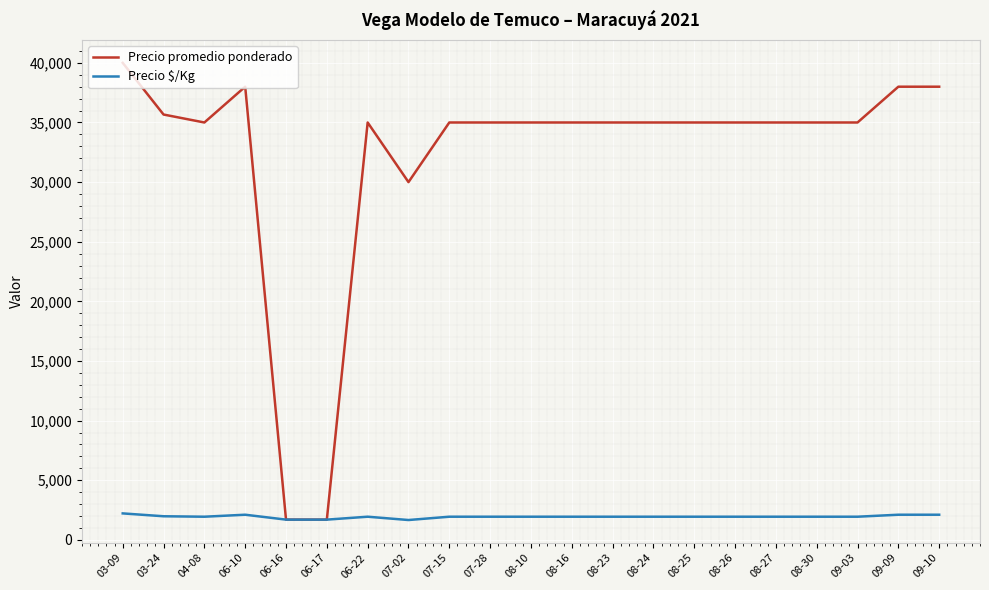

What is the difference between the maximum and second lowest values in the Precio promedio ponderado series?

38300